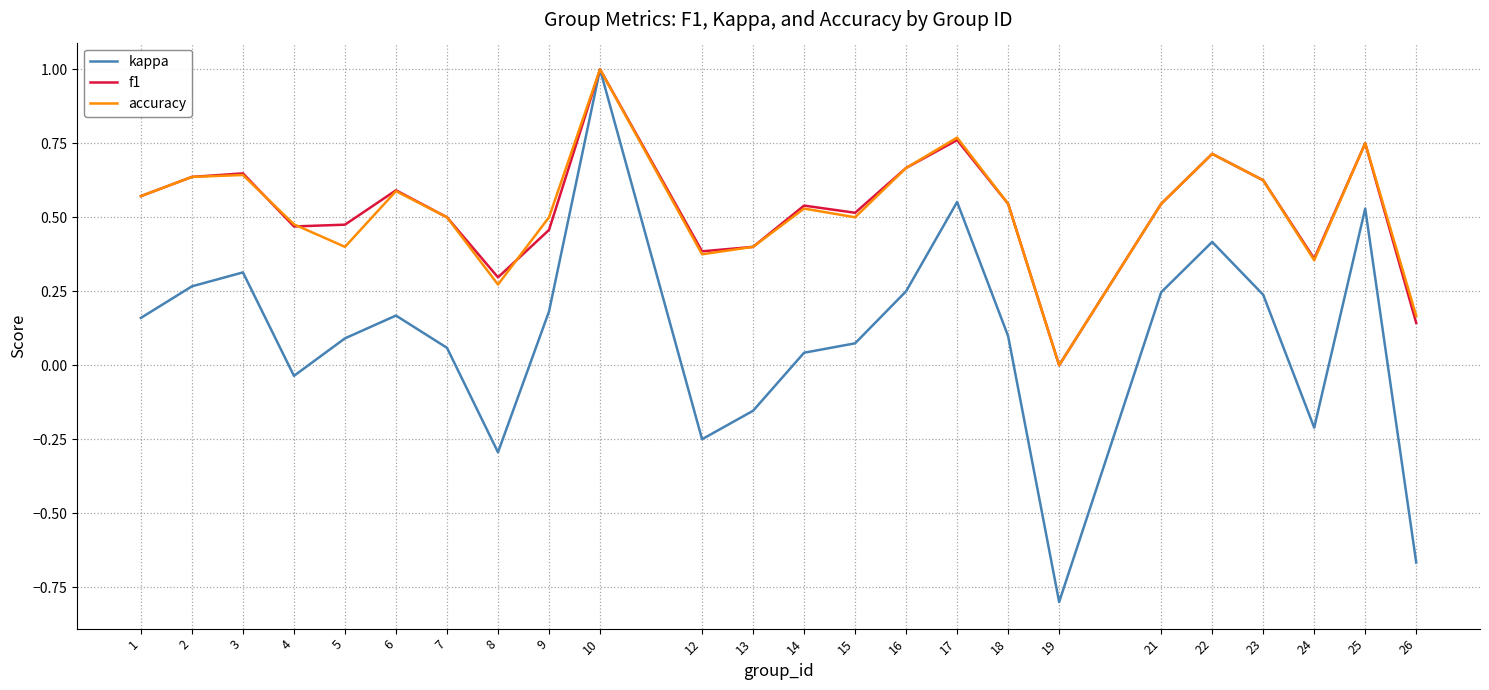

Count the f1 values in the range 0 to 1.

24